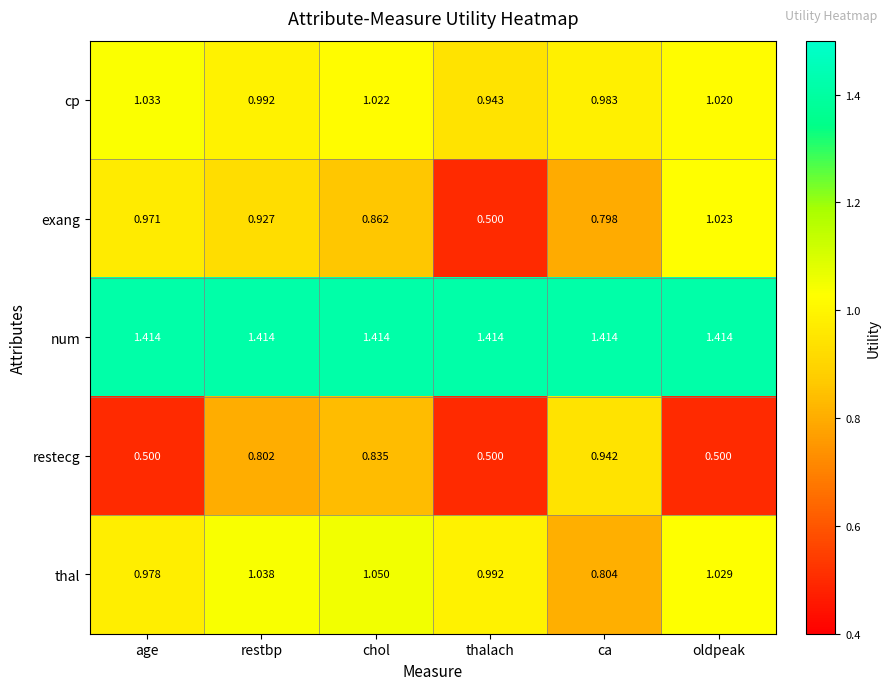

Is the value of restecg at ca greater than the value of num at thalach?

No